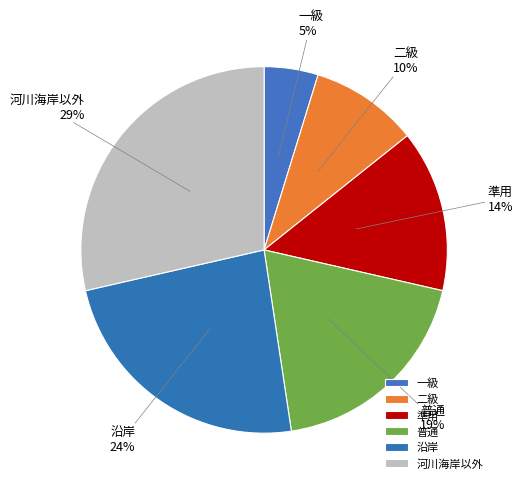

Rank the categories by value from highest to lowest.

河川海岸以外, 沿岸, 普通, 準用, 二級, 一級